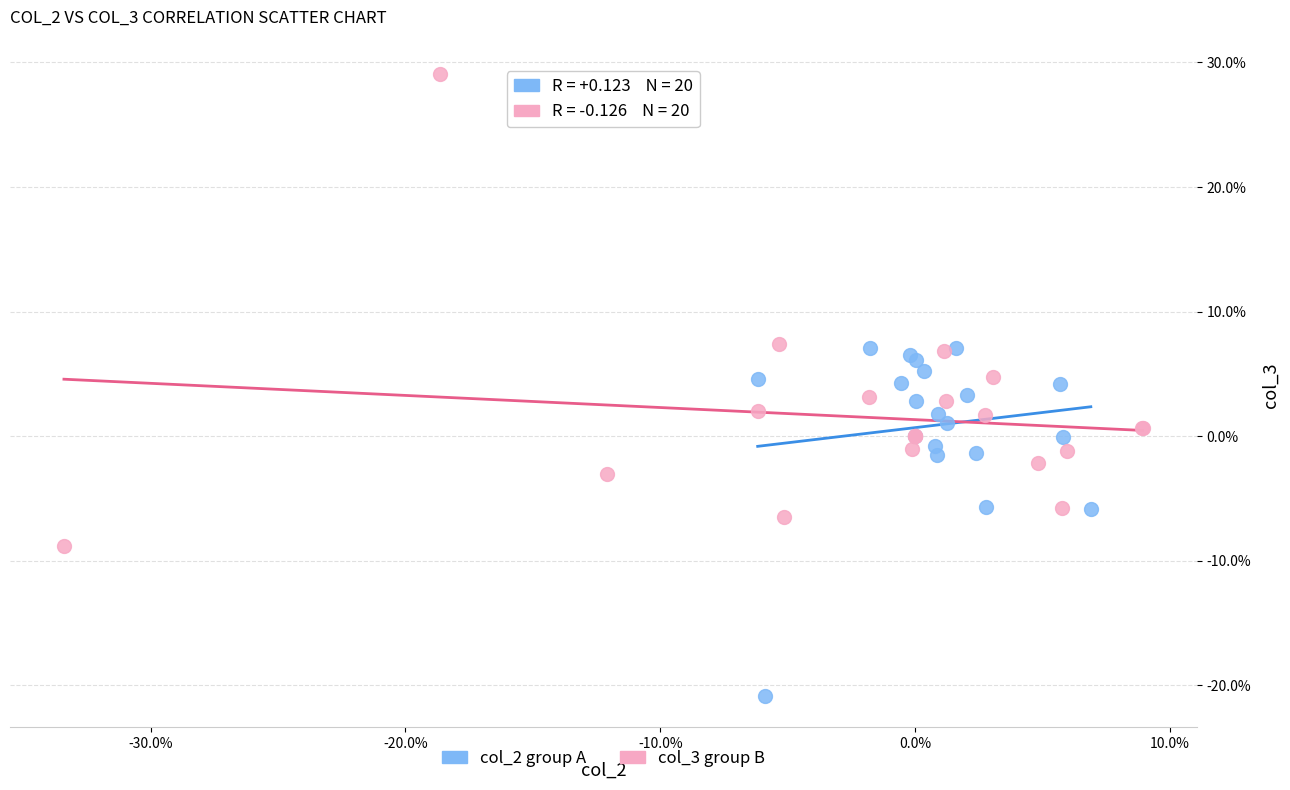

Which series contains the lowest Y value?

col_2 group A